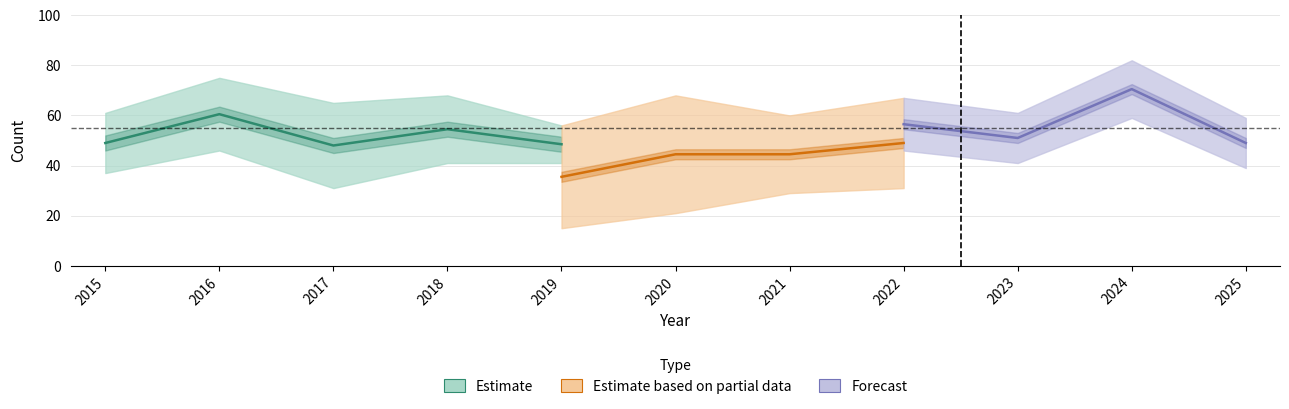

Which has a higher value, 2020 or 2023?

2023